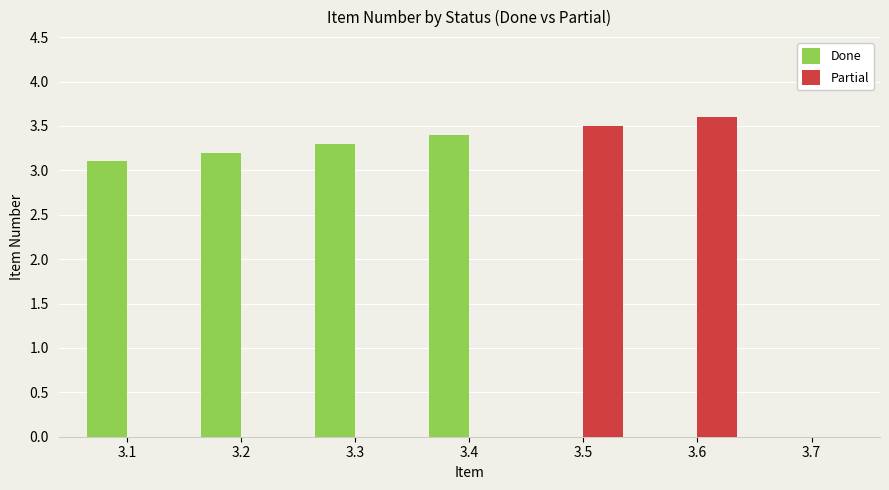

Reading left to right, list all the values displayed in this chart.

Done: 3.1	3.2	3.3	3.4	0.0	0.0	0.0
Partial: 0.0	0.0	0.0	0.0	3.5	3.6	0.0